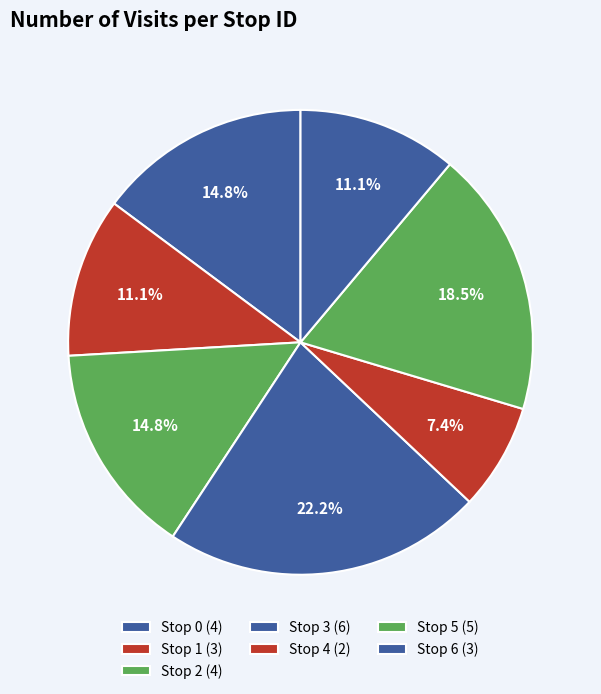

How many segments does this pie chart have?

7